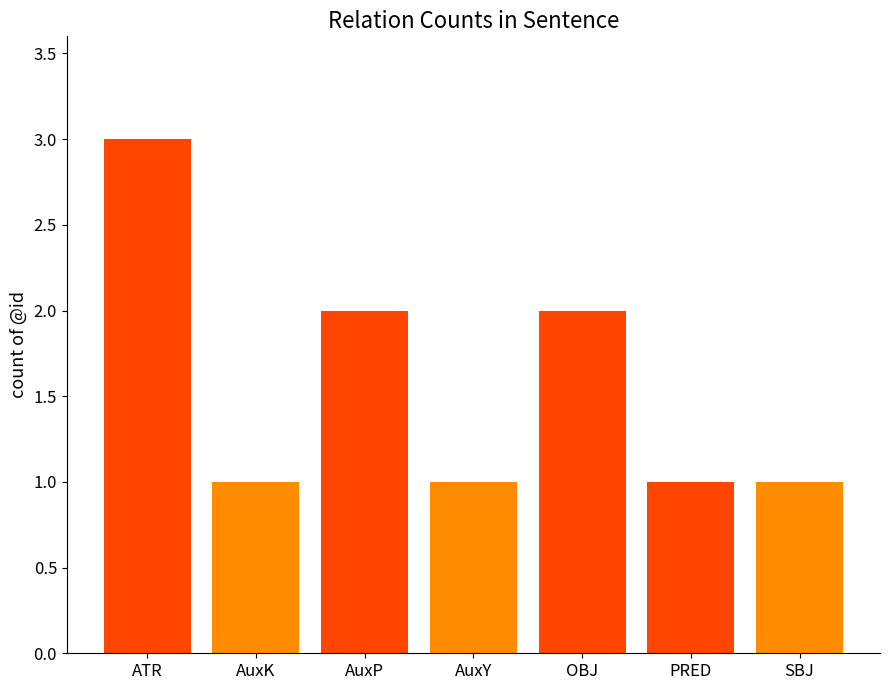

Reading right to left, transcribe all the data shown in this chart.

SBJ=1	PRED=1	OBJ=2	AuxY=1	AuxP=2	AuxK=1	ATR=3